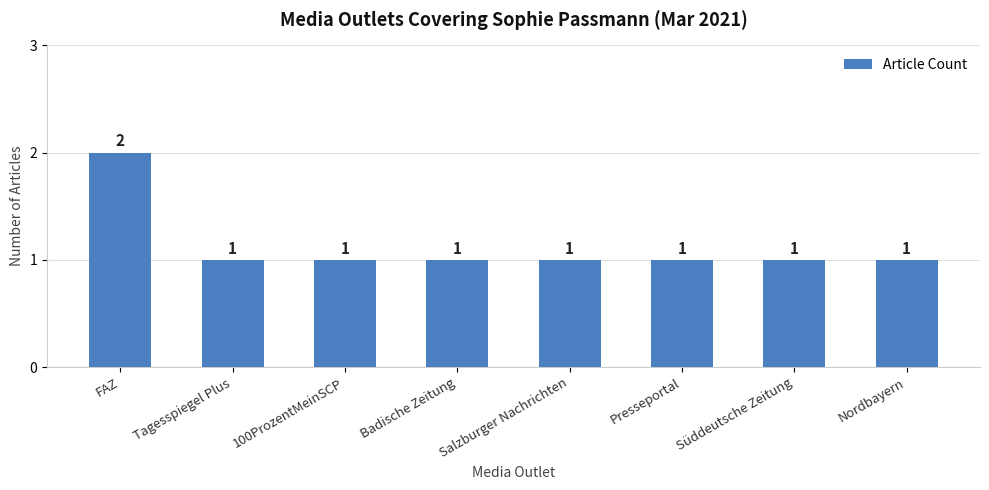

Reading left to right, extract all data points from this chart.

FAZ=2	Tagesspiegel Plus=1	100ProzentMeinSCP=1	Badische Zeitung=1	Salzburger Nachrichten=1	Presseportal=1	Süddeutsche Zeitung=1	Nordbayern=1